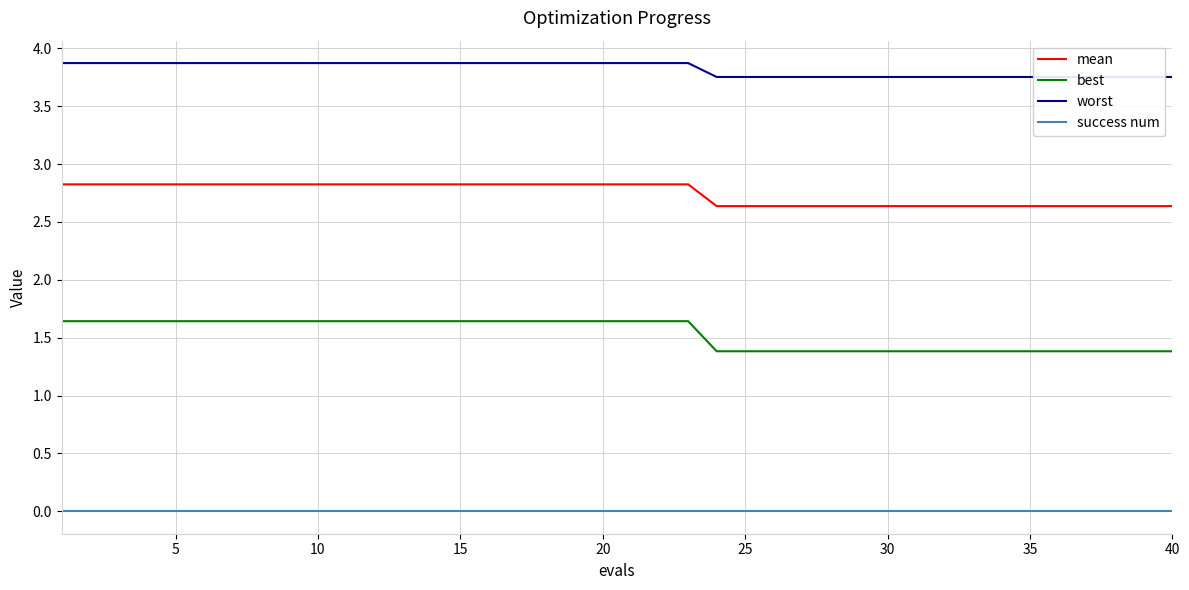

How many lines are shown in the chart?

4